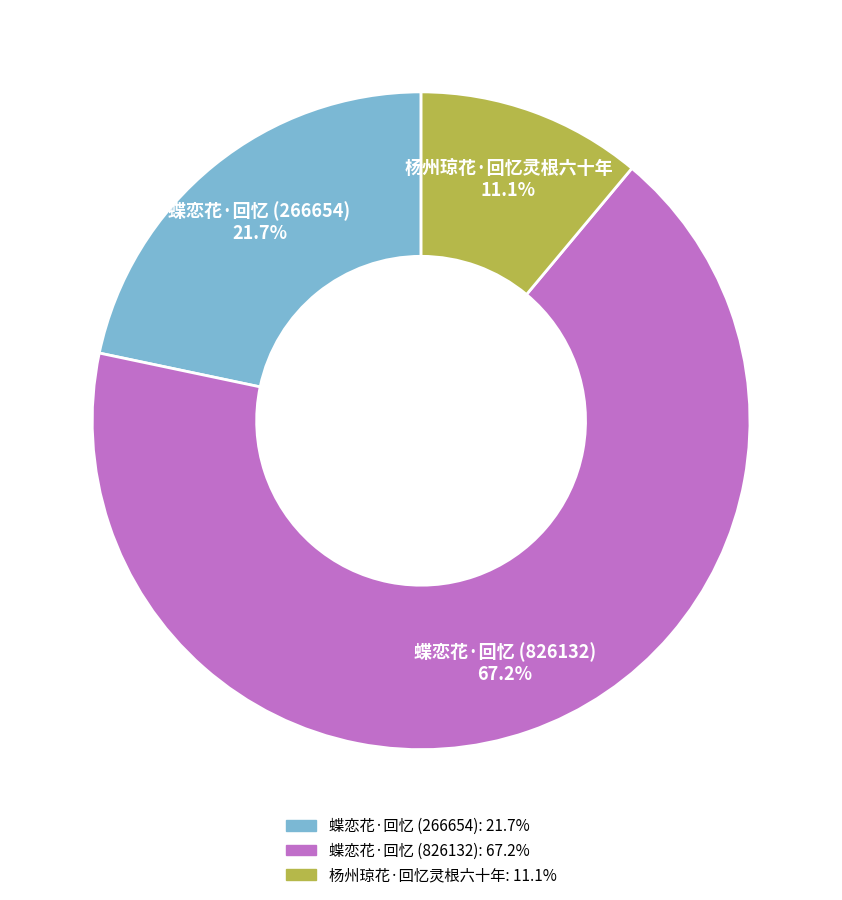

To the nearest percent, what portion does 杨州琼花·回忆灵根六十年 represent?

11%